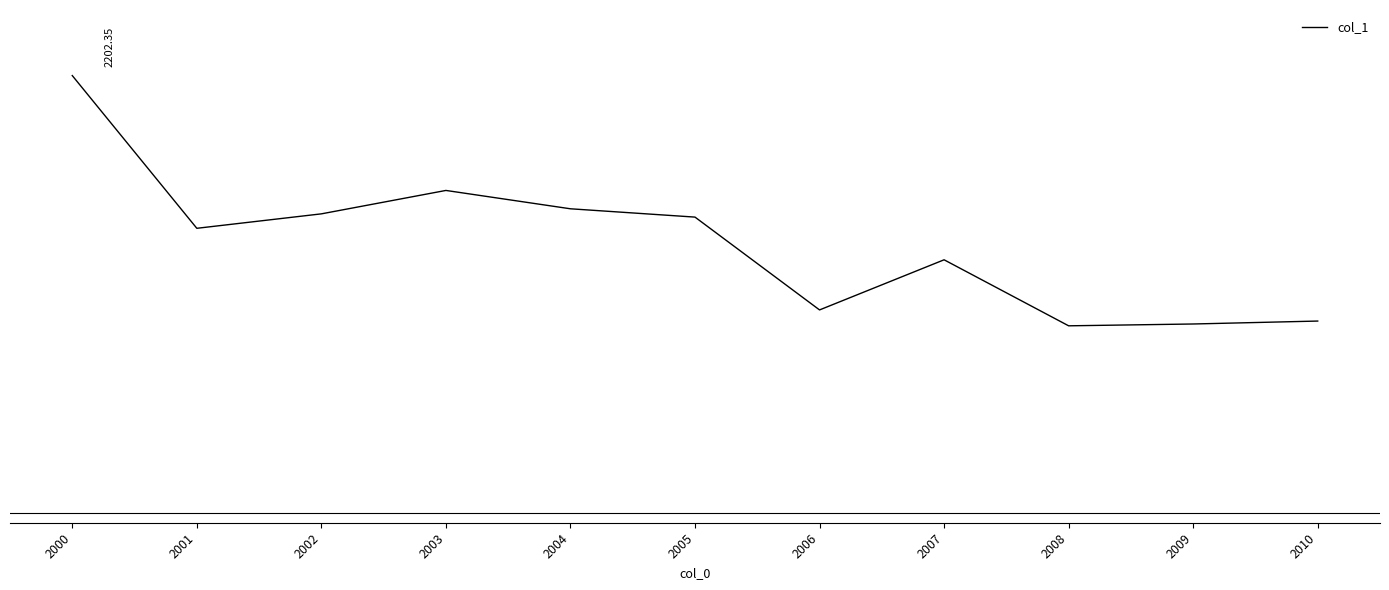

Does the chart have visible grid lines?

No